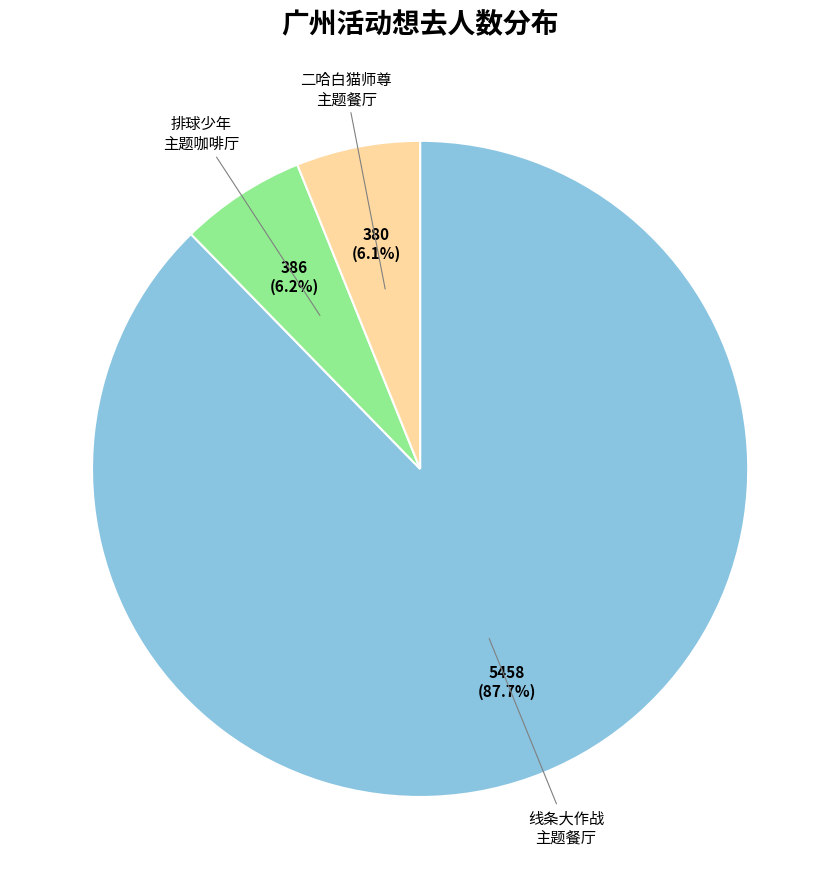

Is there a majority slice in this chart?

Yes